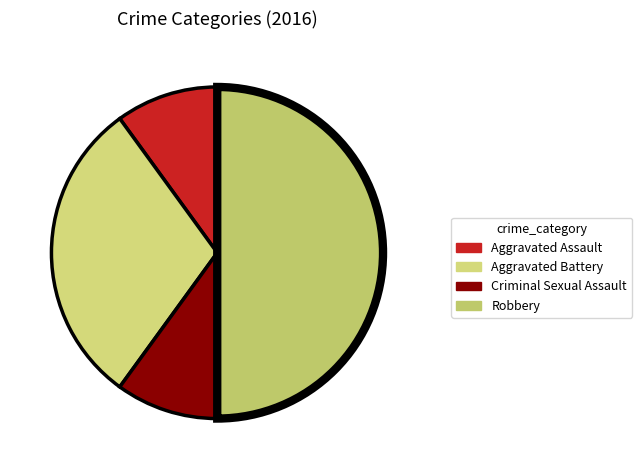

Is it true that Robbery is 50% of the pie?

True